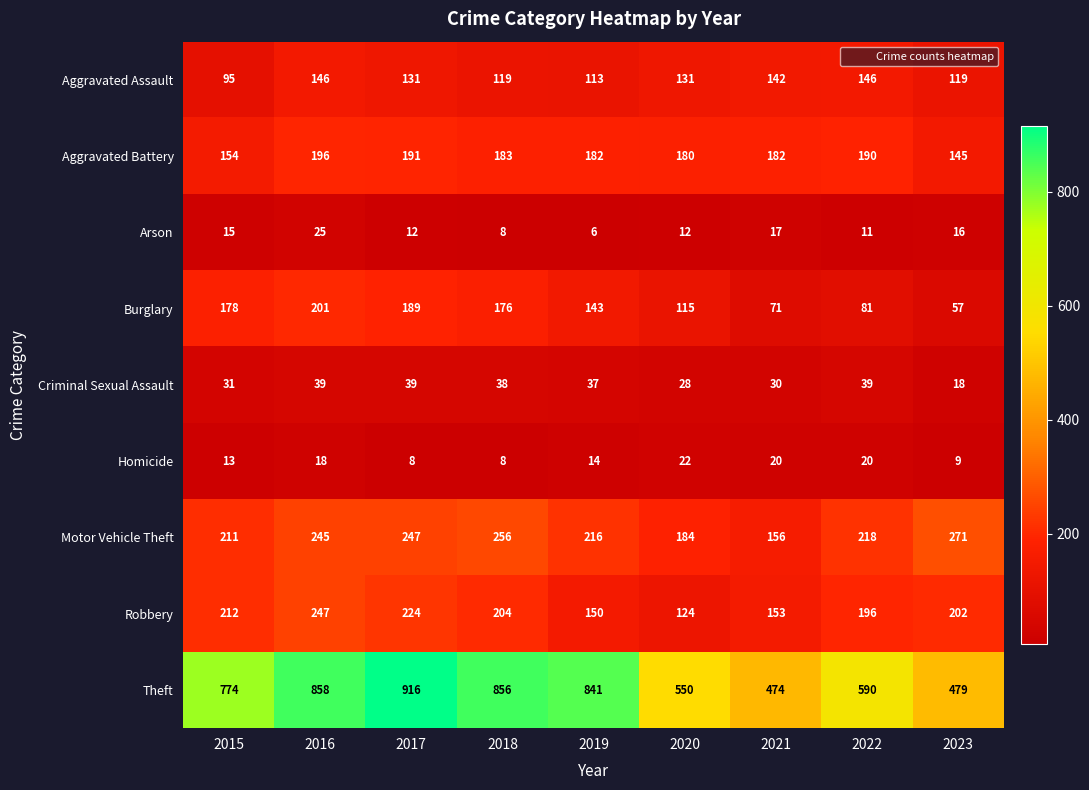

Which category has the lowest value in the Aggravated Assault series?

2015